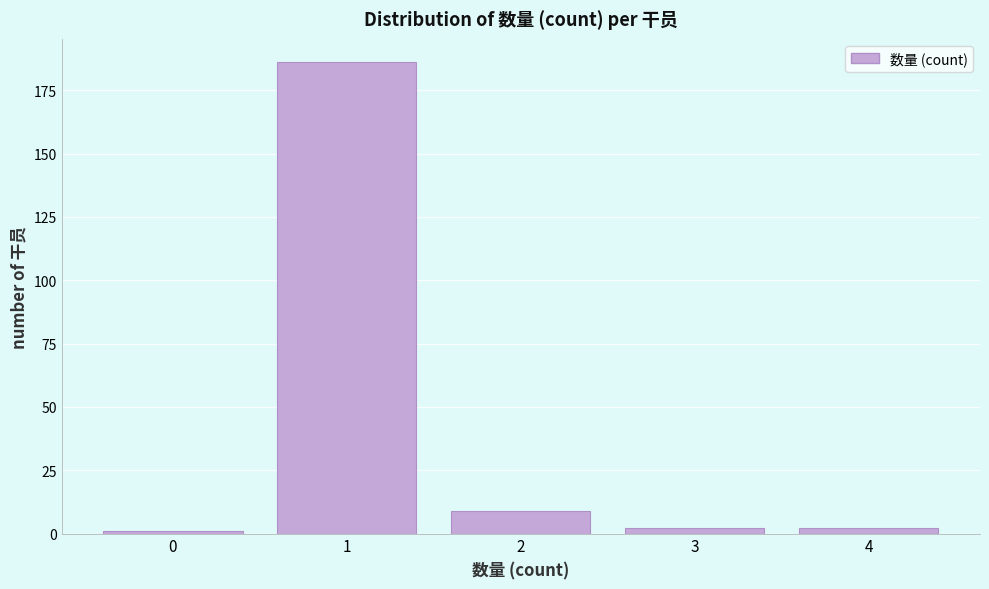

How tall is the bar that spans 0.5 to 1.5 on the x-axis? The values are not printed on the chart, so give them approximately, as read against the axis.

185